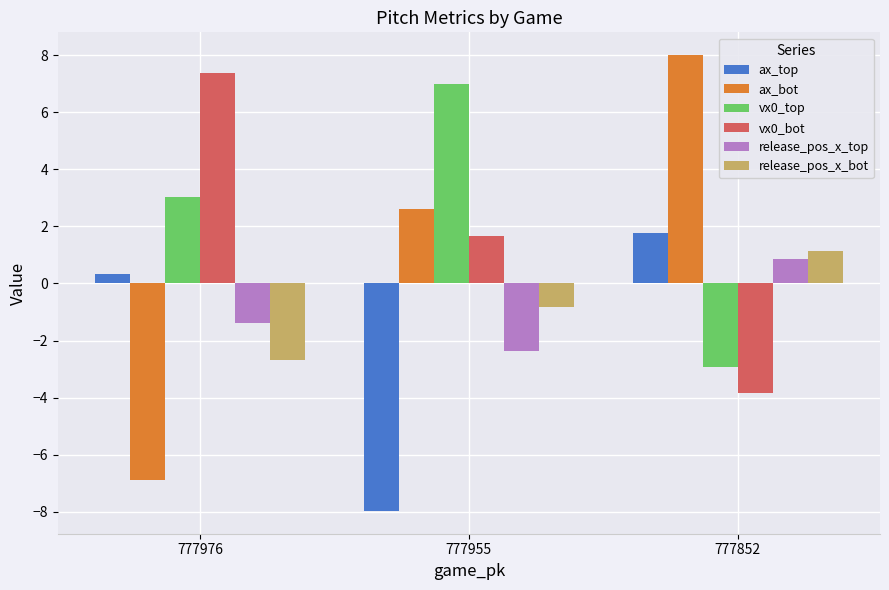

What is the value of the vx0_top bar at the 2nd from the left?

7.0